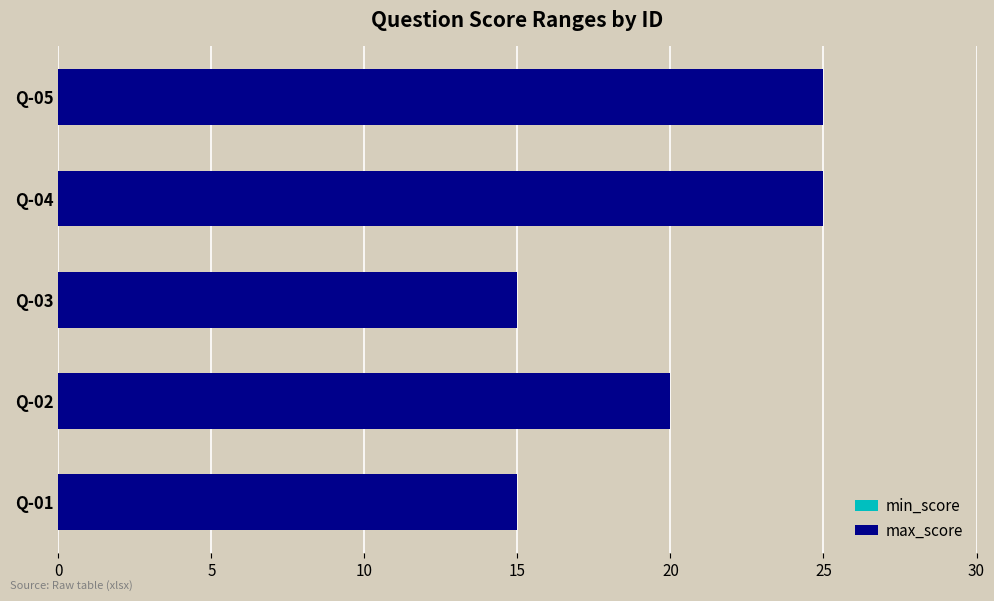

Is it true that the value at Q-01 is 6?

False